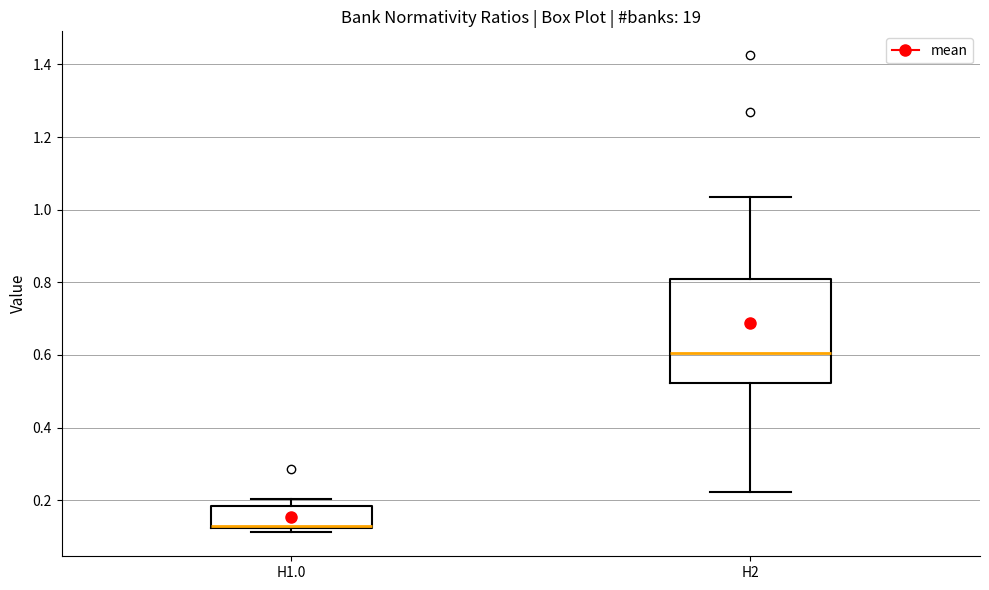

Reading left to right, read every box against the y-axis: the position of its median line, the range the box covers, and the ends of its whiskers. The values are not printed on the chart, so give them approximately, as read against the axis.

Н1.0: median 0.12 (just above the box's lower edge), box 0.12 to 0.18, whiskers 0.12 (just below the box's lower edge) to 0.20
Н2: median 0.60, box 0.52 to 0.80, whiskers 0.22 to 1.04